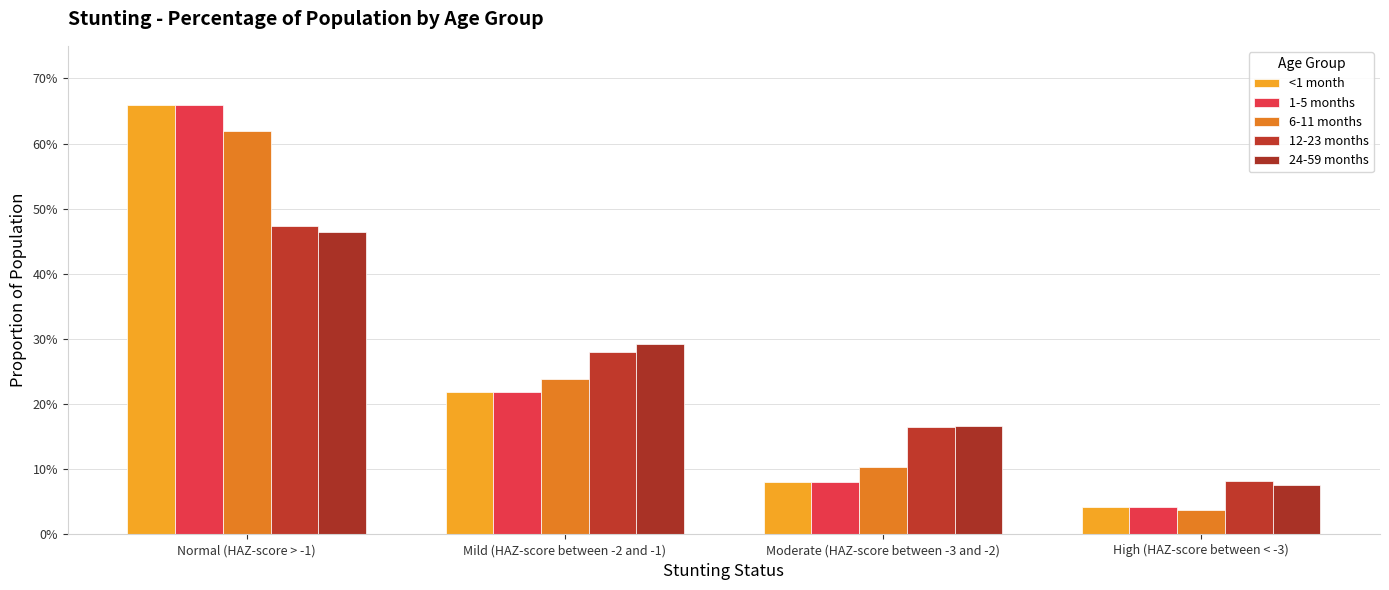

Reading left to right, extract all data points from this chart.

<1 month: Normal (HAZ-score > -1)=0.7	Mild (HAZ-score between -2 and -1)=0.2	Moderate (HAZ-score between -3 and -2)=0.1	High (HAZ-score between < -3)=0.0
1-5 months: Normal (HAZ-score > -1)=0.7	Mild (HAZ-score between -2 and -1)=0.2	Moderate (HAZ-score between -3 and -2)=0.1	High (HAZ-score between < -3)=0.0
6-11 months: Normal (HAZ-score > -1)=0.6	Mild (HAZ-score between -2 and -1)=0.2	Moderate (HAZ-score between -3 and -2)=0.1	High (HAZ-score between < -3)=0.0
12-23 months: Normal (HAZ-score > -1)=0.5	Mild (HAZ-score between -2 and -1)=0.3	Moderate (HAZ-score between -3 and -2)=0.2	High (HAZ-score between < -3)=0.1
24-59 months: Normal (HAZ-score > -1)=0.5	Mild (HAZ-score between -2 and -1)=0.3	Moderate (HAZ-score between -3 and -2)=0.2	High (HAZ-score between < -3)=0.1